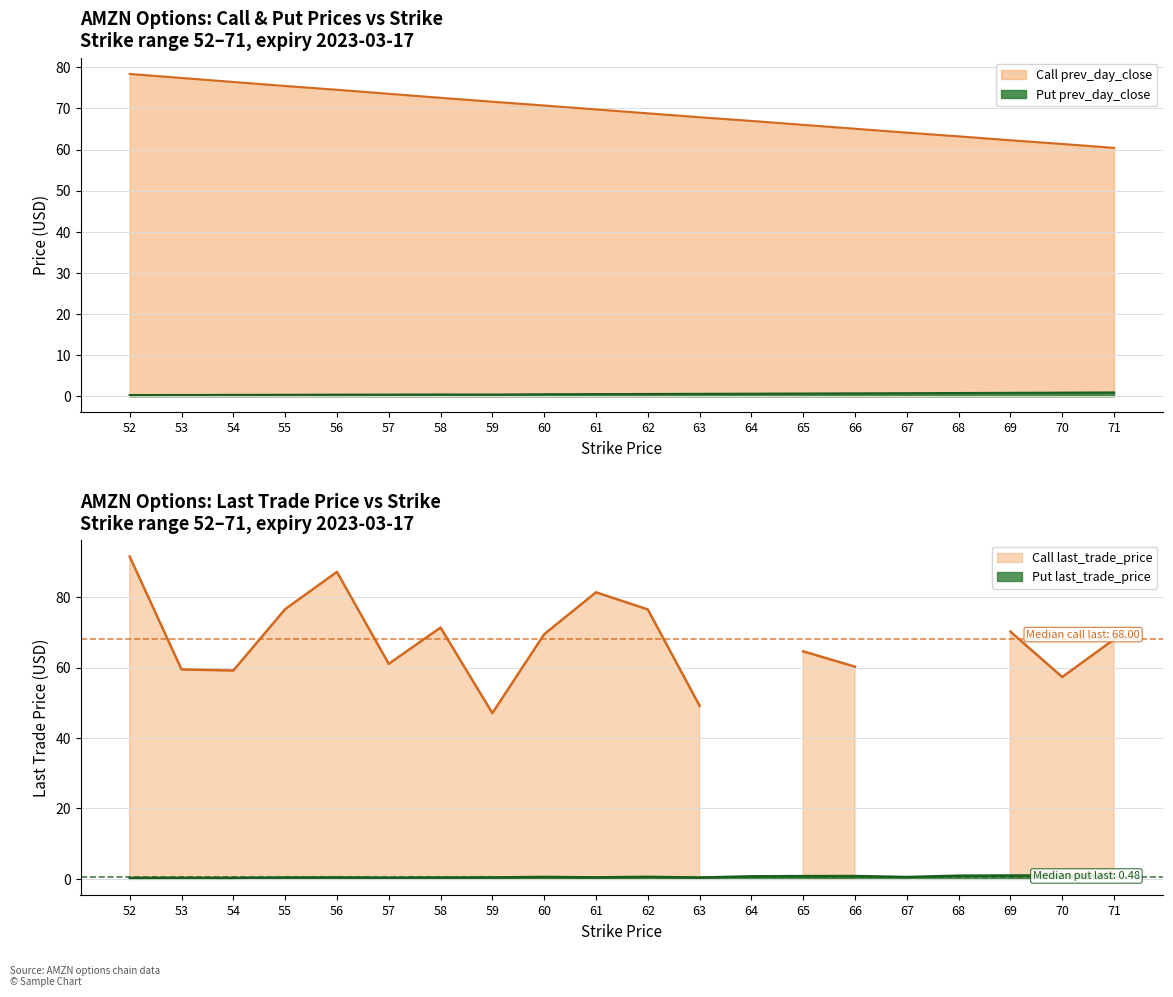

True or false: Put prev_day_close and Call prev_day_close cross at least once.

False